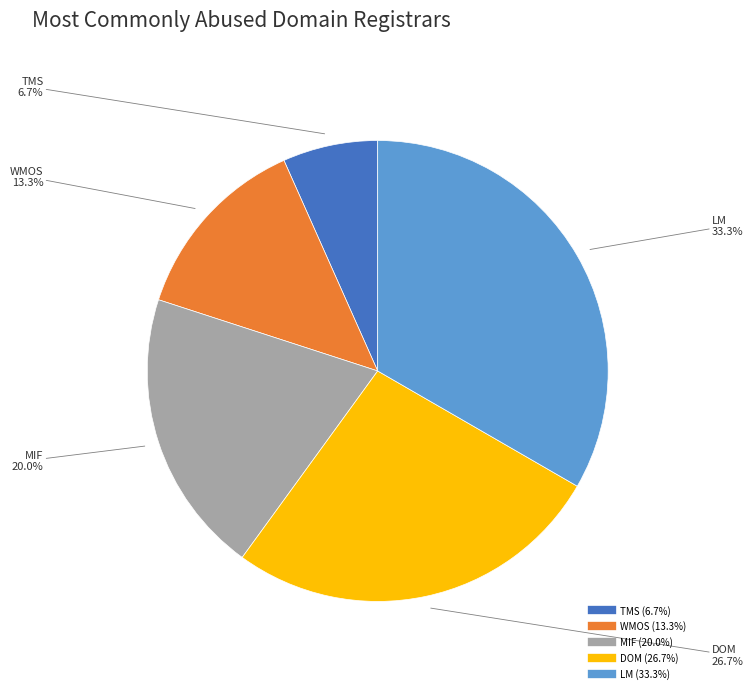

What is the smallest slice in the pie chart?

TMS